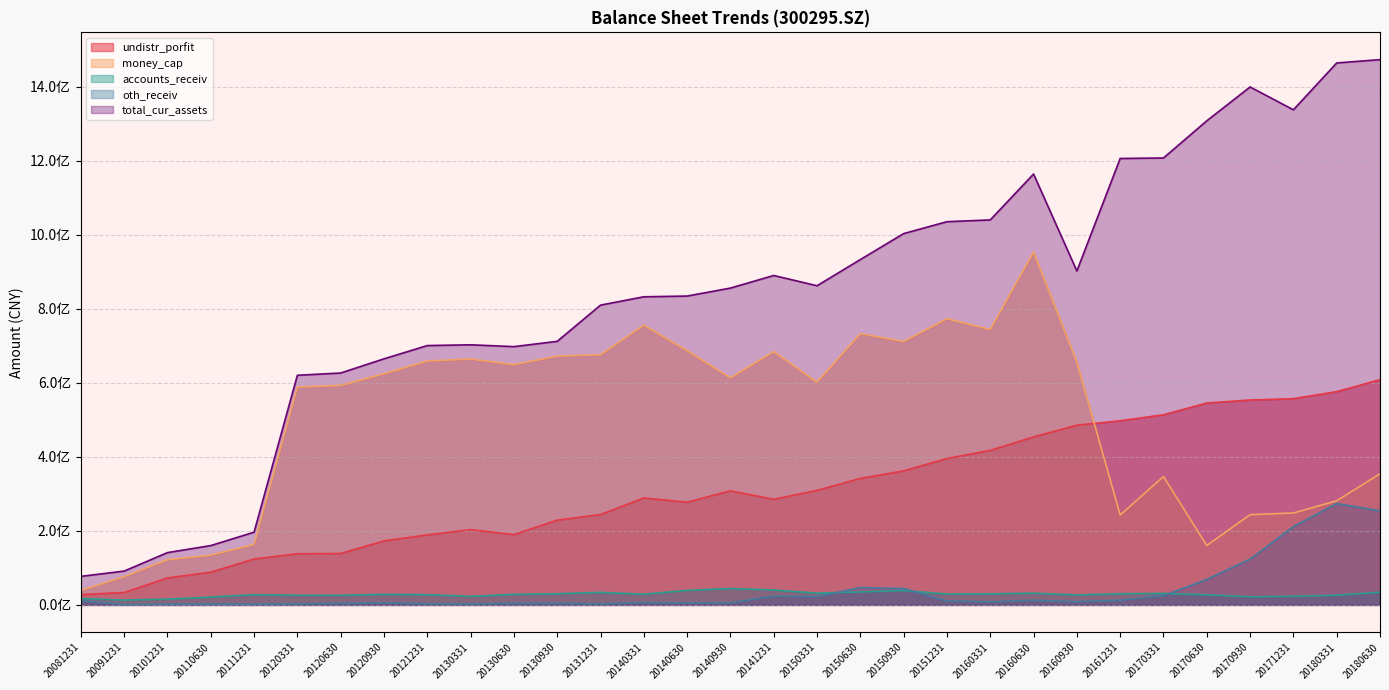

True or false: money_cap and oth_receiv cross at least once.

False